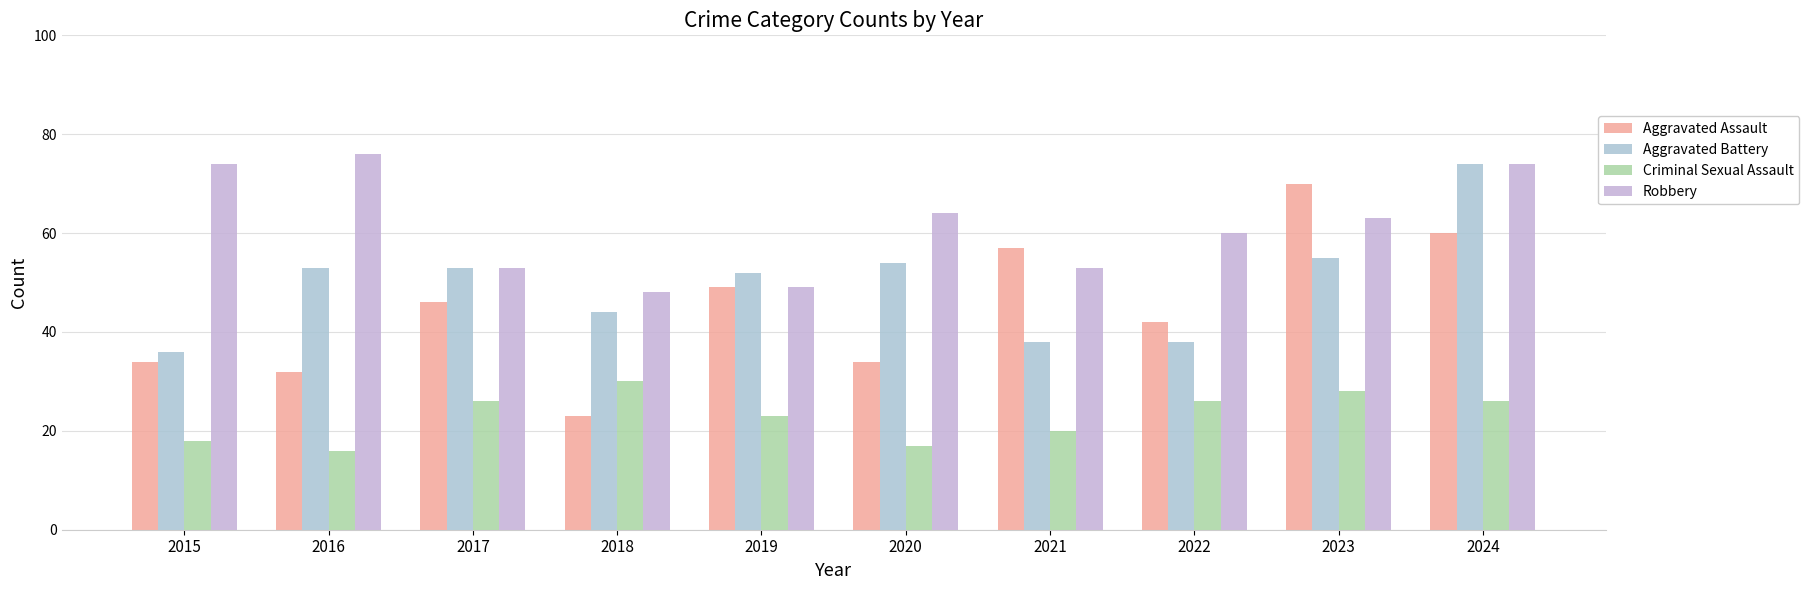

List the labels in order of Aggravated Assault value, smallest first.

2018, 2016, 2015, 2020, 2022, 2017, 2019, 2021, 2024, 2023